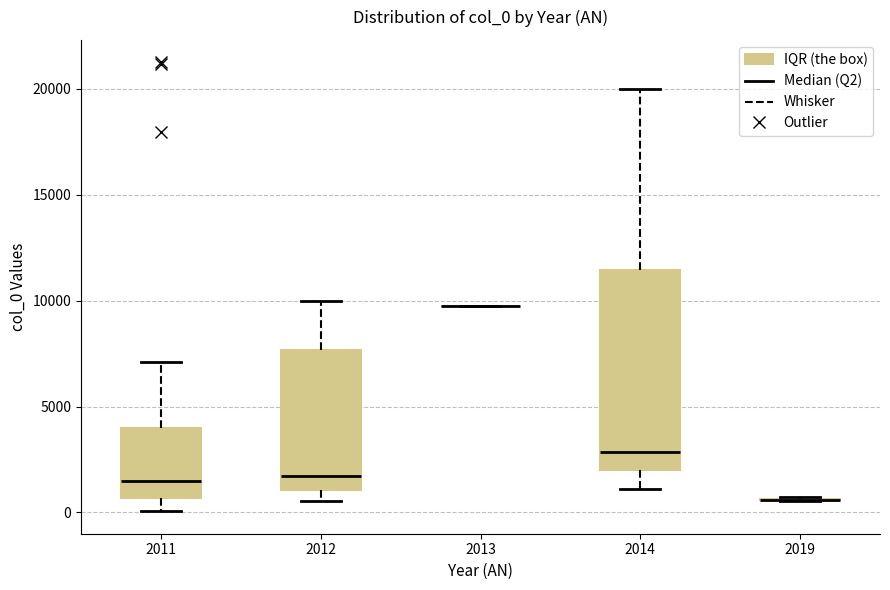

Reading left to right, read every box against the y-axis: the position of its median line, the range the box covers, and the ends of its whiskers. The values are not printed on the chart, so give them approximately, as read against the axis.

2011: median 1500, box 500 to 4000, whiskers 0 to 7000
2012: median 1500, box 1000 to 7500, whiskers 500 to 10000
2013: box collapsed to a line at 10000, whiskers 10000 to 10000
2014: median 3000, box 2000 to 11500, whiskers 1000 to 20000
2019: box collapsed to a line at 500, whiskers 500 to 500